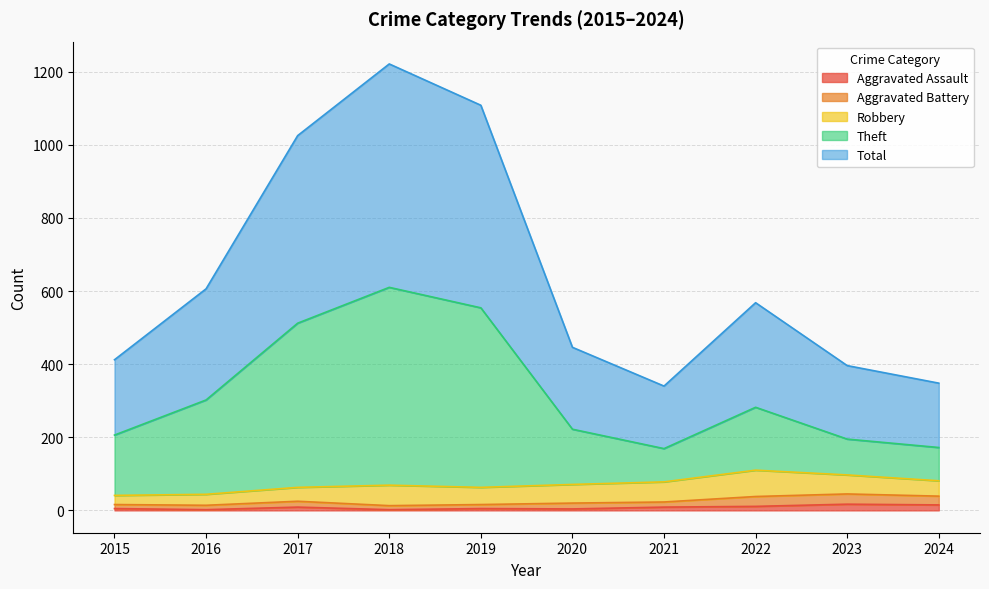

What is the average value of the Total series?

647